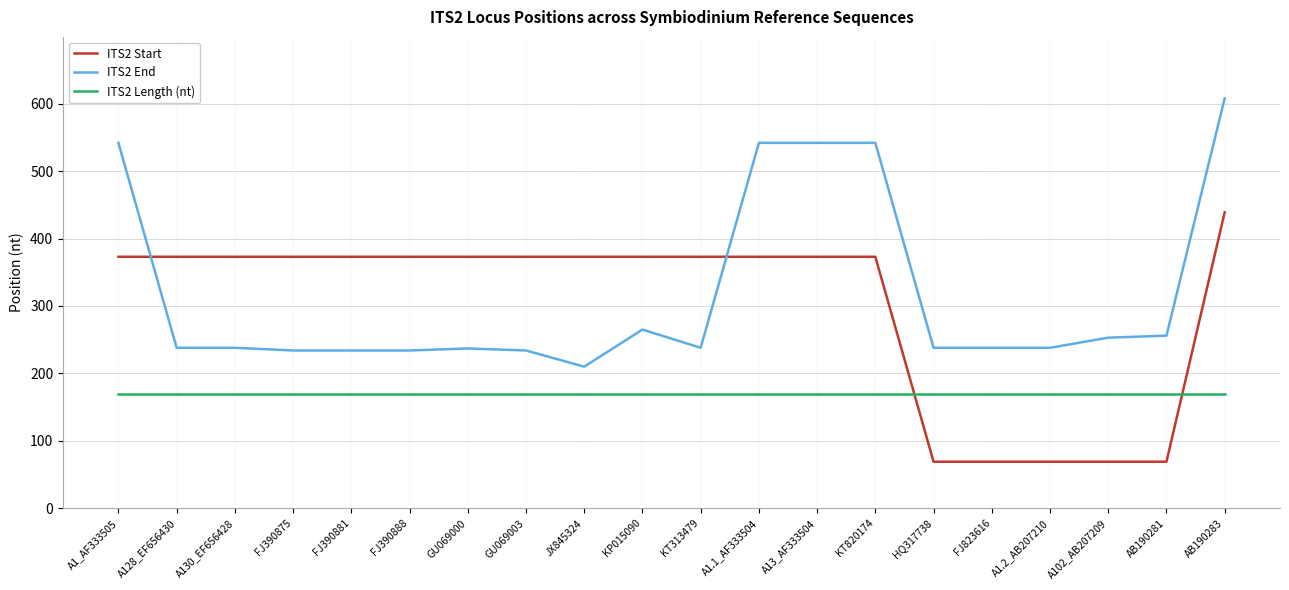

At which label does ITS2 End reach its peak?

AB190283